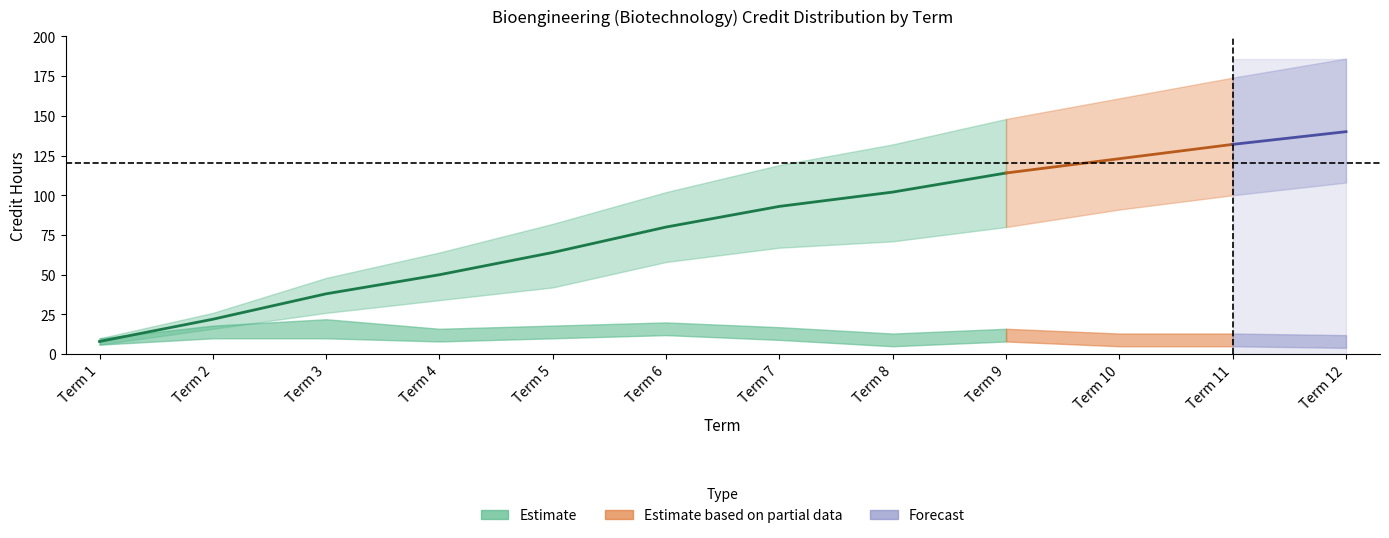

True or false: cumulative_credits and cumulative_upper intersect in this chart.

False